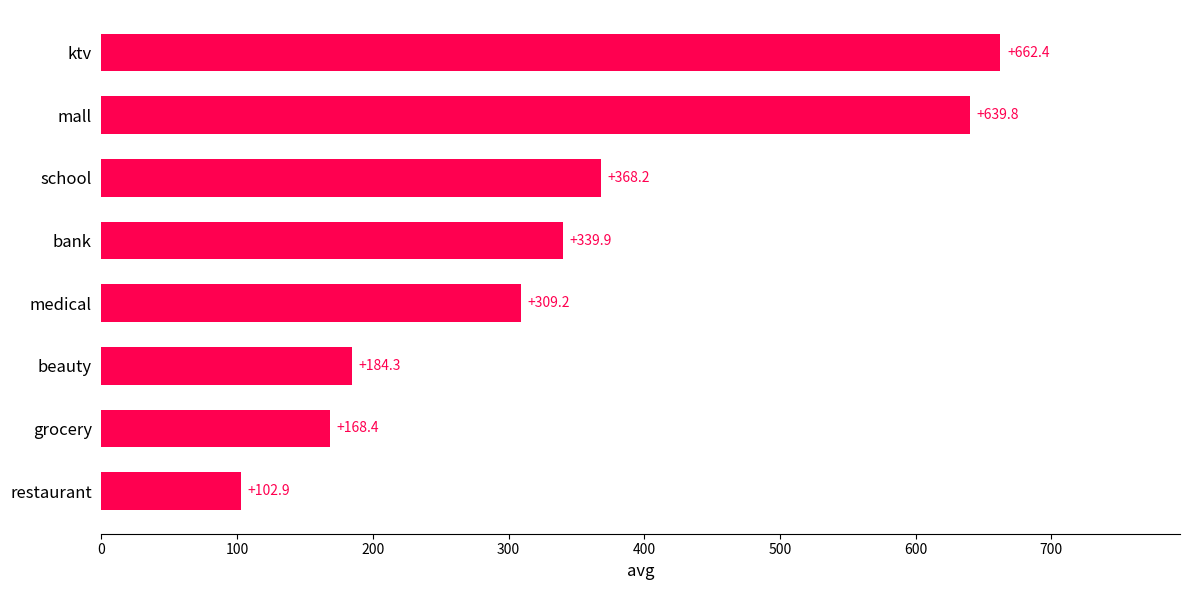

What is the smallest value displayed?

102.9